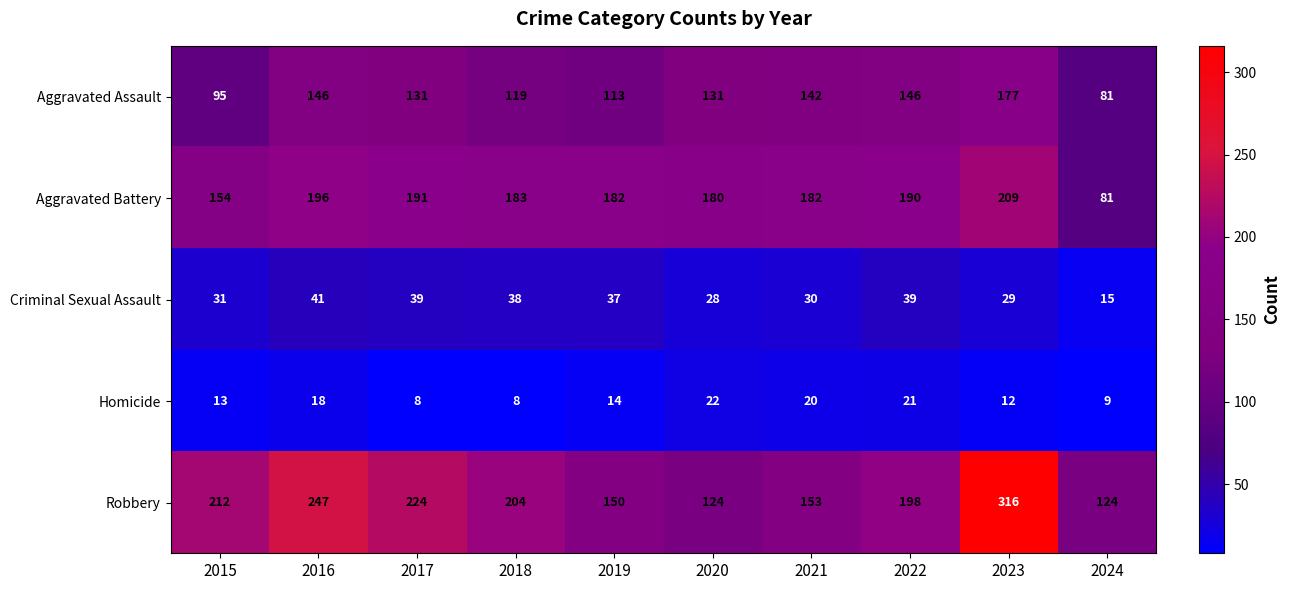

At 2016, list the series in order from largest to smallest.

Robbery, Aggravated Battery, Aggravated Assault, Criminal Sexual Assault, Homicide